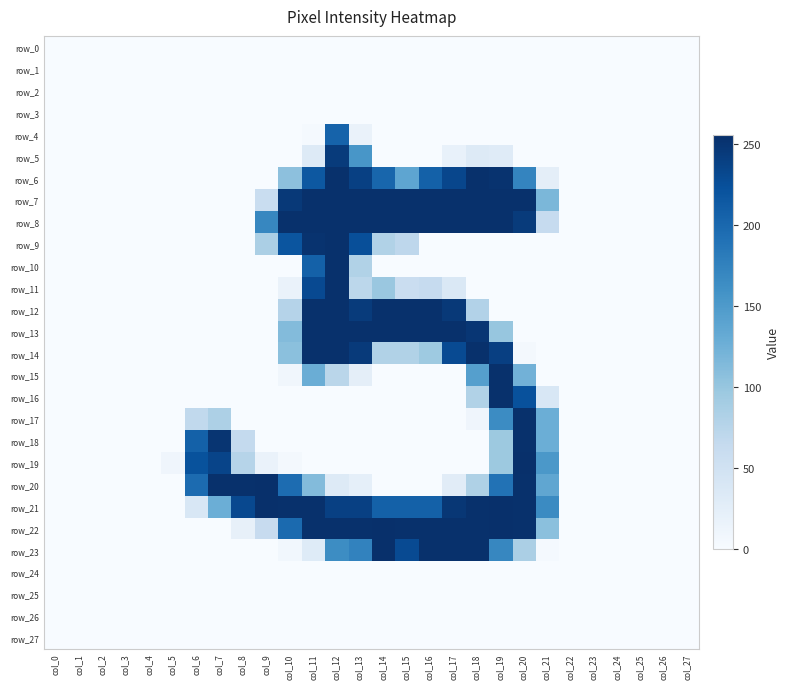

What is the maximum value for row_9?

254